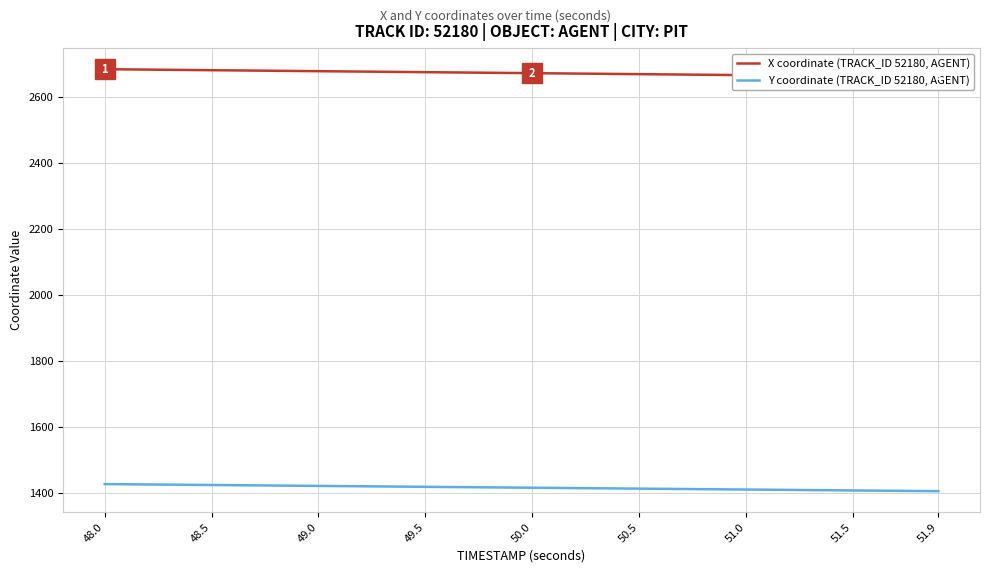

What is the highest value of the Y coordinate (TRACK_ID 52180, AGENT) series?

1427.5